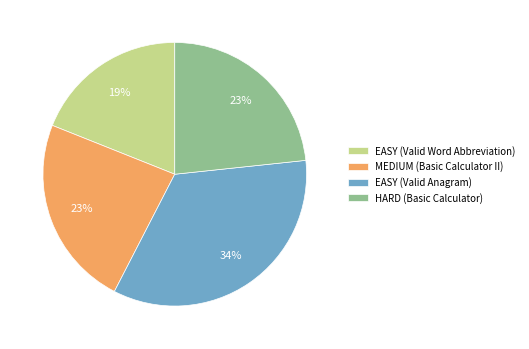

Does EASY (Valid Word Abbreviation) account for over 50% of the chart?

No